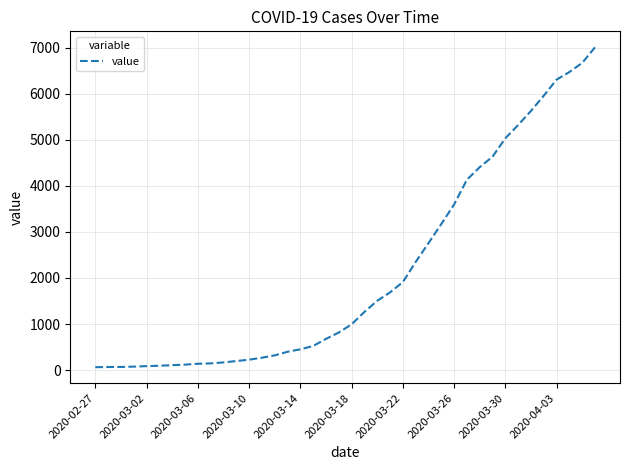

What is the greatest value displayed?

7004